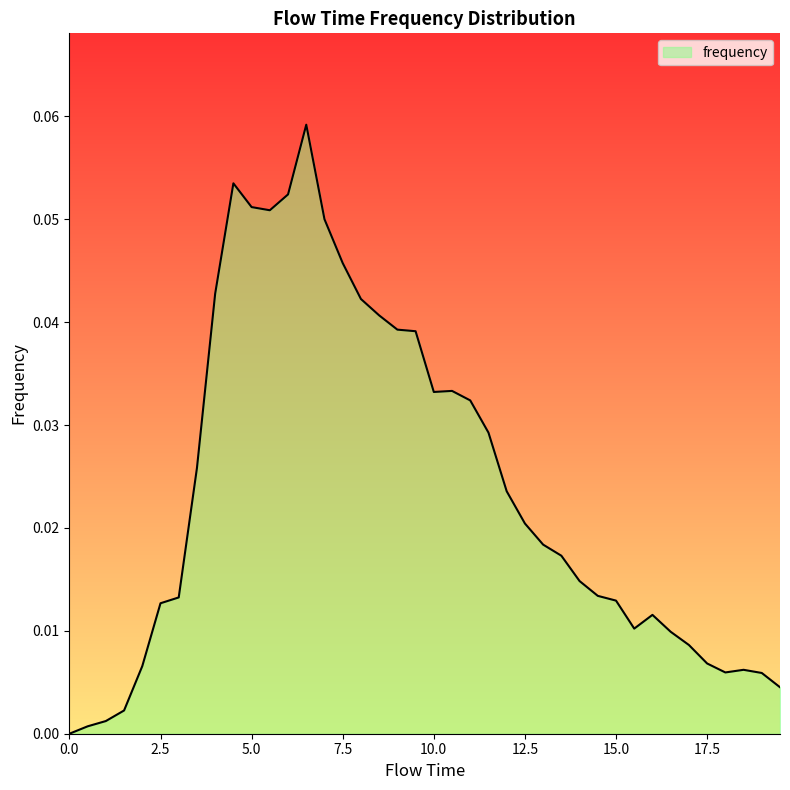

Does the chart display data point markers on the line(s)?

No